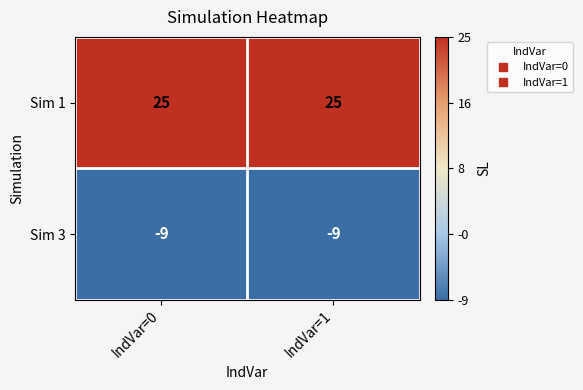

Which series has the largest total across all categories?

Sim 1